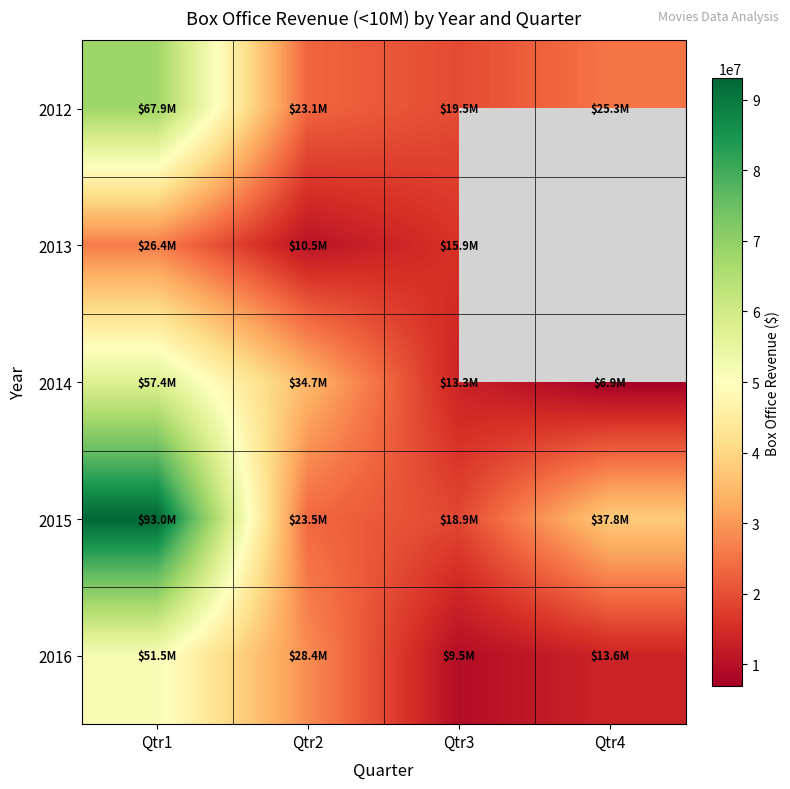

Read the 2016 value at Qtr3.

9500000.0